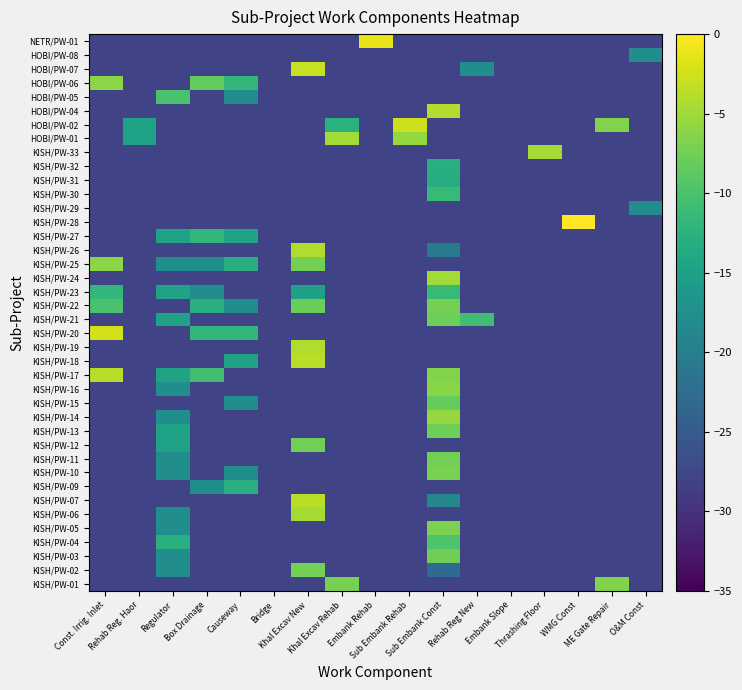

Reading right to left, transcribe all the data shown in this chart.

KISH/PW-01: O&M Const=-27.8	ME Gate Repair=-6.6	WMG Const=-27.8	Thrashing Floor=-27.8	Embank Slope=-27.8	Rehab Reg New=-27.8	Sub Embank Const=-27.8	Sub Embank Rehab=-27.8	Embank Rehab=-27.8	Khal Excav Rehab=-7.2	Khal Excav New=-27.8	Bridge=-27.8	Causeway=-27.8	Box Drainage=-27.8	Regulator=-27.8	Rehab Reg. Haor=-27.8	Const. Irrig. Inlet=-27.8
KISH/PW-02: O&M Const=-27.8	ME Gate Repair=-27.8	WMG Const=-27.8	Thrashing Floor=-27.8	Embank Slope=-27.8	Rehab Reg New=-27.8	Sub Embank Const=-22.8	Sub Embank Rehab=-27.8	Embank Rehab=-27.8	Khal Excav Rehab=-27.8	Khal Excav New=-7.3	Bridge=-27.8	Causeway=-27.8	Box Drainage=-27.8	Regulator=-17.8	Rehab Reg. Haor=-27.8	Const. Irrig. Inlet=-27.8
KISH/PW-03: O&M Const=-27.8	ME Gate Repair=-27.8	WMG Const=-27.8	Thrashing Floor=-27.8	Embank Slope=-27.8	Rehab Reg New=-27.8	Sub Embank Const=-7.6	Sub Embank Rehab=-27.8	Embank Rehab=-27.8	Khal Excav Rehab=-27.8	Khal Excav New=-27.8	Bridge=-27.8	Causeway=-27.8	Box Drainage=-27.8	Regulator=-17.8	Rehab Reg. Haor=-27.8	Const. Irrig. Inlet=-27.8
KISH/PW-04: O&M Const=-27.8	ME Gate Repair=-27.8	WMG Const=-27.8	Thrashing Floor=-27.8	Embank Slope=-27.8	Rehab Reg New=-27.8	Sub Embank Const=-9.7	Sub Embank Rehab=-27.8	Embank Rehab=-27.8	Khal Excav Rehab=-27.8	Khal Excav New=-27.8	Bridge=-27.8	Causeway=-27.8	Box Drainage=-27.8	Regulator=-13.0	Rehab Reg. Haor=-27.8	Const. Irrig. Inlet=-27.8
KISH/PW-05: O&M Const=-27.8	ME Gate Repair=-27.8	WMG Const=-27.8	Thrashing Floor=-27.8	Embank Slope=-27.8	Rehab Reg New=-27.8	Sub Embank Const=-6.9	Sub Embank Rehab=-27.8	Embank Rehab=-27.8	Khal Excav Rehab=-27.8	Khal Excav New=-27.8	Bridge=-27.8	Causeway=-27.8	Box Drainage=-27.8	Regulator=-17.8	Rehab Reg. Haor=-27.8	Const. Irrig. Inlet=-27.8
KISH/PW-06: O&M Const=-27.8	ME Gate Repair=-27.8	WMG Const=-27.8	Thrashing Floor=-27.8	Embank Slope=-27.8	Rehab Reg New=-27.8	Sub Embank Const=-27.8	Sub Embank Rehab=-27.8	Embank Rehab=-27.8	Khal Excav Rehab=-27.8	Khal Excav New=-4.8	Bridge=-27.8	Causeway=-27.8	Box Drainage=-27.8	Regulator=-17.8	Rehab Reg. Haor=-27.8	Const. Irrig. Inlet=-27.8
KISH/PW-07: O&M Const=-27.8	ME Gate Repair=-27.8	WMG Const=-27.8	Thrashing Floor=-27.8	Embank Slope=-27.8	Rehab Reg New=-27.8	Sub Embank Const=-18.8	Sub Embank Rehab=-27.8	Embank Rehab=-27.8	Khal Excav Rehab=-27.8	Khal Excav New=-3.7	Bridge=-27.8	Causeway=-27.8	Box Drainage=-27.8	Regulator=-27.8	Rehab Reg. Haor=-27.8	Const. Irrig. Inlet=-27.8
KISH/PW-09: O&M Const=-27.8	ME Gate Repair=-27.8	WMG Const=-27.8	Thrashing Floor=-27.8	Embank Slope=-27.8	Rehab Reg New=-27.8	Sub Embank Const=-27.8	Sub Embank Rehab=-27.8	Embank Rehab=-27.8	Khal Excav Rehab=-27.8	Khal Excav New=-27.8	Bridge=-27.8	Causeway=-13.0	Box Drainage=-17.8	Regulator=-27.8	Rehab Reg. Haor=-27.8	Const. Irrig. Inlet=-27.8
KISH/PW-10: O&M Const=-27.8	ME Gate Repair=-27.8	WMG Const=-27.8	Thrashing Floor=-27.8	Embank Slope=-27.8	Rehab Reg New=-27.8	Sub Embank Const=-7.0	Sub Embank Rehab=-27.8	Embank Rehab=-27.8	Khal Excav Rehab=-27.8	Khal Excav New=-27.8	Bridge=-27.8	Causeway=-17.8	Box Drainage=-27.8	Regulator=-17.8	Rehab Reg. Haor=-27.8	Const. Irrig. Inlet=-27.8
KISH/PW-11: O&M Const=-27.8	ME Gate Repair=-27.8	WMG Const=-27.8	Thrashing Floor=-27.8	Embank Slope=-27.8	Rehab Reg New=-27.8	Sub Embank Const=-7.4	Sub Embank Rehab=-27.8	Embank Rehab=-27.8	Khal Excav Rehab=-27.8	Khal Excav New=-27.8	Bridge=-27.8	Causeway=-27.8	Box Drainage=-27.8	Regulator=-17.8	Rehab Reg. Haor=-27.8	Const. Irrig. Inlet=-27.8
KISH/PW-12: O&M Const=-27.8	ME Gate Repair=-27.8	WMG Const=-27.8	Thrashing Floor=-27.8	Embank Slope=-27.8	Rehab Reg New=-27.8	Sub Embank Const=-27.8	Sub Embank Rehab=-27.8	Embank Rehab=-27.8	Khal Excav Rehab=-27.8	Khal Excav New=-7.5	Bridge=-27.8	Causeway=-27.8	Box Drainage=-27.8	Regulator=-14.8	Rehab Reg. Haor=-27.8	Const. Irrig. Inlet=-27.8
KISH/PW-13: O&M Const=-27.8	ME Gate Repair=-27.8	WMG Const=-27.8	Thrashing Floor=-27.8	Embank Slope=-27.8	Rehab Reg New=-27.8	Sub Embank Const=-7.8	Sub Embank Rehab=-27.8	Embank Rehab=-27.8	Khal Excav Rehab=-27.8	Khal Excav New=-27.8	Bridge=-27.8	Causeway=-27.8	Box Drainage=-27.8	Regulator=-14.8	Rehab Reg. Haor=-27.8	Const. Irrig. Inlet=-27.8
KISH/PW-14: O&M Const=-27.8	ME Gate Repair=-27.8	WMG Const=-27.8	Thrashing Floor=-27.8	Embank Slope=-27.8	Rehab Reg New=-27.8	Sub Embank Const=-5.5	Sub Embank Rehab=-27.8	Embank Rehab=-27.8	Khal Excav Rehab=-27.8	Khal Excav New=-27.8	Bridge=-27.8	Causeway=-27.8	Box Drainage=-27.8	Regulator=-17.8	Rehab Reg. Haor=-27.8	Const. Irrig. Inlet=-27.8
KISH/PW-15: O&M Const=-27.8	ME Gate Repair=-27.8	WMG Const=-27.8	Thrashing Floor=-27.8	Embank Slope=-27.8	Rehab Reg New=-27.8	Sub Embank Const=-8.2	Sub Embank Rehab=-27.8	Embank Rehab=-27.8	Khal Excav Rehab=-27.8	Khal Excav New=-27.8	Bridge=-27.8	Causeway=-17.8	Box Drainage=-27.8	Regulator=-27.8	Rehab Reg. Haor=-27.8	Const. Irrig. Inlet=-27.8
KISH/PW-16: O&M Const=-27.8	ME Gate Repair=-27.8	WMG Const=-27.8	Thrashing Floor=-27.8	Embank Slope=-27.8	Rehab Reg New=-27.8	Sub Embank Const=-6.3	Sub Embank Rehab=-27.8	Embank Rehab=-27.8	Khal Excav Rehab=-27.8	Khal Excav New=-27.8	Bridge=-27.8	Causeway=-27.8	Box Drainage=-27.8	Regulator=-17.8	Rehab Reg. Haor=-27.8	Const. Irrig. Inlet=-27.8
KISH/PW-17: O&M Const=-27.8	ME Gate Repair=-27.8	WMG Const=-27.8	Thrashing Floor=-27.8	Embank Slope=-27.8	Rehab Reg New=-27.8	Sub Embank Const=-6.6	Sub Embank Rehab=-27.8	Embank Rehab=-27.8	Khal Excav Rehab=-27.8	Khal Excav New=-27.8	Bridge=-27.8	Causeway=-27.8	Box Drainage=-10.8	Regulator=-14.8	Rehab Reg. Haor=-27.8	Const. Irrig. Inlet=-3.8
KISH/PW-18: O&M Const=-27.8	ME Gate Repair=-27.8	WMG Const=-27.8	Thrashing Floor=-27.8	Embank Slope=-27.8	Rehab Reg New=-27.8	Sub Embank Const=-27.8	Sub Embank Rehab=-27.8	Embank Rehab=-27.8	Khal Excav Rehab=-27.8	Khal Excav New=-3.6	Bridge=-27.8	Causeway=-14.8	Box Drainage=-27.8	Regulator=-27.8	Rehab Reg. Haor=-27.8	Const. Irrig. Inlet=-27.8
KISH/PW-19: O&M Const=-27.8	ME Gate Repair=-27.8	WMG Const=-27.8	Thrashing Floor=-27.8	Embank Slope=-27.8	Rehab Reg New=-27.8	Sub Embank Const=-27.8	Sub Embank Rehab=-27.8	Embank Rehab=-27.8	Khal Excav Rehab=-27.8	Khal Excav New=-4.2	Bridge=-27.8	Causeway=-27.8	Box Drainage=-27.8	Regulator=-27.8	Rehab Reg. Haor=-27.8	Const. Irrig. Inlet=-27.8
KISH/PW-20: O&M Const=-27.8	ME Gate Repair=-27.8	WMG Const=-27.8	Thrashing Floor=-27.8	Embank Slope=-27.8	Rehab Reg New=-27.8	Sub Embank Const=-27.8	Sub Embank Rehab=-27.8	Embank Rehab=-27.8	Khal Excav Rehab=-27.8	Khal Excav New=-27.8	Bridge=-27.8	Causeway=-11.8	Box Drainage=-11.8	Regulator=-27.8	Rehab Reg. Haor=-27.8	Const. Irrig. Inlet=-2.2
KISH/PW-21: O&M Const=-27.8	ME Gate Repair=-27.8	WMG Const=-27.8	Thrashing Floor=-27.8	Embank Slope=-27.8	Rehab Reg New=-10.8	Sub Embank Const=-7.8	Sub Embank Rehab=-27.8	Embank Rehab=-27.8	Khal Excav Rehab=-27.8	Khal Excav New=-27.8	Bridge=-27.8	Causeway=-27.8	Box Drainage=-27.8	Regulator=-14.8	Rehab Reg. Haor=-27.8	Const. Irrig. Inlet=-27.8
KISH/PW-22: O&M Const=-27.8	ME Gate Repair=-27.8	WMG Const=-27.8	Thrashing Floor=-27.8	Embank Slope=-27.8	Rehab Reg New=-27.8	Sub Embank Const=-7.4	Sub Embank Rehab=-27.8	Embank Rehab=-27.8	Khal Excav Rehab=-27.8	Khal Excav New=-7.8	Bridge=-27.8	Causeway=-17.8	Box Drainage=-13.0	Regulator=-27.8	Rehab Reg. Haor=-27.8	Const. Irrig. Inlet=-10.0
KISH/PW-23: O&M Const=-27.8	ME Gate Repair=-27.8	WMG Const=-27.8	Thrashing Floor=-27.8	Embank Slope=-27.8	Rehab Reg New=-27.8	Sub Embank Const=-11.2	Sub Embank Rehab=-27.8	Embank Rehab=-27.8	Khal Excav Rehab=-27.8	Khal Excav New=-14.9	Bridge=-27.8	Causeway=-27.8	Box Drainage=-17.8	Regulator=-14.8	Rehab Reg. Haor=-27.8	Const. Irrig. Inlet=-11.8
KISH/PW-24: O&M Const=-27.8	ME Gate Repair=-27.8	WMG Const=-27.8	Thrashing Floor=-27.8	Embank Slope=-27.8	Rehab Reg New=-27.8	Sub Embank Const=-4.8	Sub Embank Rehab=-27.8	Embank Rehab=-27.8	Khal Excav Rehab=-27.8	Khal Excav New=-27.8	Bridge=-27.8	Causeway=-27.8	Box Drainage=-27.8	Regulator=-27.8	Rehab Reg. Haor=-27.8	Const. Irrig. Inlet=-27.8
KISH/PW-25: O&M Const=-27.8	ME Gate Repair=-27.8	WMG Const=-27.8	Thrashing Floor=-27.8	Embank Slope=-27.8	Rehab Reg New=-27.8	Sub Embank Const=-27.8	Sub Embank Rehab=-27.8	Embank Rehab=-27.8	Khal Excav Rehab=-27.8	Khal Excav New=-7.4	Bridge=-27.8	Causeway=-13.0	Box Drainage=-17.8	Regulator=-17.8	Rehab Reg. Haor=-27.8	Const. Irrig. Inlet=-6.0
KISH/PW-26: O&M Const=-27.8	ME Gate Repair=-27.8	WMG Const=-27.8	Thrashing Floor=-27.8	Embank Slope=-27.8	Rehab Reg New=-27.8	Sub Embank Const=-20.5	Sub Embank Rehab=-27.8	Embank Rehab=-27.8	Khal Excav Rehab=-27.8	Khal Excav New=-4.2	Bridge=-27.8	Causeway=-27.8	Box Drainage=-27.8	Regulator=-27.8	Rehab Reg. Haor=-27.8	Const. Irrig. Inlet=-27.8
KISH/PW-27: O&M Const=-27.8	ME Gate Repair=-27.8	WMG Const=-27.8	Thrashing Floor=-27.8	Embank Slope=-27.8	Rehab Reg New=-27.8	Sub Embank Const=-27.8	Sub Embank Rehab=-27.8	Embank Rehab=-27.8	Khal Excav Rehab=-27.8	Khal Excav New=-27.8	Bridge=-27.8	Causeway=-14.8	Box Drainage=-11.8	Regulator=-14.8	Rehab Reg. Haor=-27.8	Const. Irrig. Inlet=-27.8
KISH/PW-28: O&M Const=-27.8	ME Gate Repair=-27.8	WMG Const=0.0	Thrashing Floor=-27.8	Embank Slope=-27.8	Rehab Reg New=-27.8	Sub Embank Const=-27.8	Sub Embank Rehab=-27.8	Embank Rehab=-27.8	Khal Excav Rehab=-27.8	Khal Excav New=-27.8	Bridge=-27.8	Causeway=-27.8	Box Drainage=-27.8	Regulator=-27.8	Rehab Reg. Haor=-27.8	Const. Irrig. Inlet=-27.8
KISH/PW-29: O&M Const=-17.8	ME Gate Repair=-27.8	WMG Const=-27.8	Thrashing Floor=-27.8	Embank Slope=-27.8	Rehab Reg New=-27.8	Sub Embank Const=-27.8	Sub Embank Rehab=-27.8	Embank Rehab=-27.8	Khal Excav Rehab=-27.8	Khal Excav New=-27.8	Bridge=-27.8	Causeway=-27.8	Box Drainage=-27.8	Regulator=-27.8	Rehab Reg. Haor=-27.8	Const. Irrig. Inlet=-27.8
KISH/PW-30: O&M Const=-27.8	ME Gate Repair=-27.8	WMG Const=-27.8	Thrashing Floor=-27.8	Embank Slope=-27.8	Rehab Reg New=-27.8	Sub Embank Const=-11.4	Sub Embank Rehab=-27.8	Embank Rehab=-27.8	Khal Excav Rehab=-27.8	Khal Excav New=-27.8	Bridge=-27.8	Causeway=-27.8	Box Drainage=-27.8	Regulator=-27.8	Rehab Reg. Haor=-27.8	Const. Irrig. Inlet=-27.8
KISH/PW-31: O&M Const=-27.8	ME Gate Repair=-27.8	WMG Const=-27.8	Thrashing Floor=-27.8	Embank Slope=-27.8	Rehab Reg New=-27.8	Sub Embank Const=-13.2	Sub Embank Rehab=-27.8	Embank Rehab=-27.8	Khal Excav Rehab=-27.8	Khal Excav New=-27.8	Bridge=-27.8	Causeway=-27.8	Box Drainage=-27.8	Regulator=-27.8	Rehab Reg. Haor=-27.8	Const. Irrig. Inlet=-27.8
KISH/PW-32: O&M Const=-27.8	ME Gate Repair=-27.8	WMG Const=-27.8	Thrashing Floor=-27.8	Embank Slope=-27.8	Rehab Reg New=-27.8	Sub Embank Const=-12.9	Sub Embank Rehab=-27.8	Embank Rehab=-27.8	Khal Excav Rehab=-27.8	Khal Excav New=-27.8	Bridge=-27.8	Causeway=-27.8	Box Drainage=-27.8	Regulator=-27.8	Rehab Reg. Haor=-27.8	Const. Irrig. Inlet=-27.8
KISH/PW-33: O&M Const=-27.8	ME Gate Repair=-27.8	WMG Const=-27.8	Thrashing Floor=-4.8	Embank Slope=-27.8	Rehab Reg New=-27.8	Sub Embank Const=-27.8	Sub Embank Rehab=-27.8	Embank Rehab=-27.8	Khal Excav Rehab=-27.8	Khal Excav New=-27.8	Bridge=-27.8	Causeway=-27.8	Box Drainage=-27.8	Regulator=-27.8	Rehab Reg. Haor=-27.8	Const. Irrig. Inlet=-27.8
HOBI/PW-01: O&M Const=-27.8	ME Gate Repair=-27.8	WMG Const=-27.8	Thrashing Floor=-27.8	Embank Slope=-27.8	Rehab Reg New=-27.8	Sub Embank Const=-27.8	Sub Embank Rehab=-5.5	Embank Rehab=-27.8	Khal Excav Rehab=-4.8	Khal Excav New=-27.8	Bridge=-27.8	Causeway=-27.8	Box Drainage=-27.8	Regulator=-27.8	Rehab Reg. Haor=-14.8	Const. Irrig. Inlet=-27.8
HOBI/PW-02: O&M Const=-27.8	ME Gate Repair=-6.6	WMG Const=-27.8	Thrashing Floor=-27.8	Embank Slope=-27.8	Rehab Reg New=-27.8	Sub Embank Const=-27.8	Sub Embank Rehab=-2.7	Embank Rehab=-27.8	Khal Excav Rehab=-12.6	Khal Excav New=-27.8	Bridge=-27.8	Causeway=-27.8	Box Drainage=-27.8	Regulator=-27.8	Rehab Reg. Haor=-14.8	Const. Irrig. Inlet=-27.8
HOBI/PW-04: O&M Const=-27.8	ME Gate Repair=-27.8	WMG Const=-27.8	Thrashing Floor=-27.8	Embank Slope=-27.8	Rehab Reg New=-27.8	Sub Embank Const=-4.0	Sub Embank Rehab=-27.8	Embank Rehab=-27.8	Khal Excav Rehab=-27.8	Khal Excav New=-27.8	Bridge=-27.8	Causeway=-27.8	Box Drainage=-27.8	Regulator=-27.8	Rehab Reg. Haor=-27.8	Const. Irrig. Inlet=-27.8
HOBI/PW-05: O&M Const=-27.8	ME Gate Repair=-27.8	WMG Const=-27.8	Thrashing Floor=-27.8	Embank Slope=-27.8	Rehab Reg New=-27.8	Sub Embank Const=-27.8	Sub Embank Rehab=-27.8	Embank Rehab=-27.8	Khal Excav Rehab=-27.8	Khal Excav New=-27.8	Bridge=-27.8	Causeway=-17.8	Box Drainage=-27.8	Regulator=-10.0	Rehab Reg. Haor=-27.8	Const. Irrig. Inlet=-27.8
HOBI/PW-06: O&M Const=-27.8	ME Gate Repair=-27.8	WMG Const=-27.8	Thrashing Floor=-27.8	Embank Slope=-27.8	Rehab Reg New=-27.8	Sub Embank Const=-27.8	Sub Embank Rehab=-27.8	Embank Rehab=-27.8	Khal Excav Rehab=-27.8	Khal Excav New=-27.8	Bridge=-27.8	Causeway=-11.8	Box Drainage=-8.2	Regulator=-27.8	Rehab Reg. Haor=-27.8	Const. Irrig. Inlet=-6.0
HOBI/PW-07: O&M Const=-27.8	ME Gate Repair=-27.8	WMG Const=-27.8	Thrashing Floor=-27.8	Embank Slope=-27.8	Rehab Reg New=-17.8	Sub Embank Const=-27.8	Sub Embank Rehab=-27.8	Embank Rehab=-27.8	Khal Excav Rehab=-27.8	Khal Excav New=-3.0	Bridge=-27.8	Causeway=-27.8	Box Drainage=-27.8	Regulator=-27.8	Rehab Reg. Haor=-27.8	Const. Irrig. Inlet=-27.8
HOBI/PW-08: O&M Const=-17.8	ME Gate Repair=-27.8	WMG Const=-27.8	Thrashing Floor=-27.8	Embank Slope=-27.8	Rehab Reg New=-27.8	Sub Embank Const=-27.8	Sub Embank Rehab=-27.8	Embank Rehab=-27.8	Khal Excav Rehab=-27.8	Khal Excav New=-27.8	Bridge=-27.8	Causeway=-27.8	Box Drainage=-27.8	Regulator=-27.8	Rehab Reg. Haor=-27.8	Const. Irrig. Inlet=-27.8
NETR/PW-01: O&M Const=-27.8	ME Gate Repair=-27.8	WMG Const=-27.8	Thrashing Floor=-27.8	Embank Slope=-27.8	Rehab Reg New=-27.8	Sub Embank Const=-27.8	Sub Embank Rehab=-27.8	Embank Rehab=-1.1	Khal Excav Rehab=-27.8	Khal Excav New=-27.8	Bridge=-27.8	Causeway=-27.8	Box Drainage=-27.8	Regulator=-27.8	Rehab Reg. Haor=-27.8	Const. Irrig. Inlet=-27.8